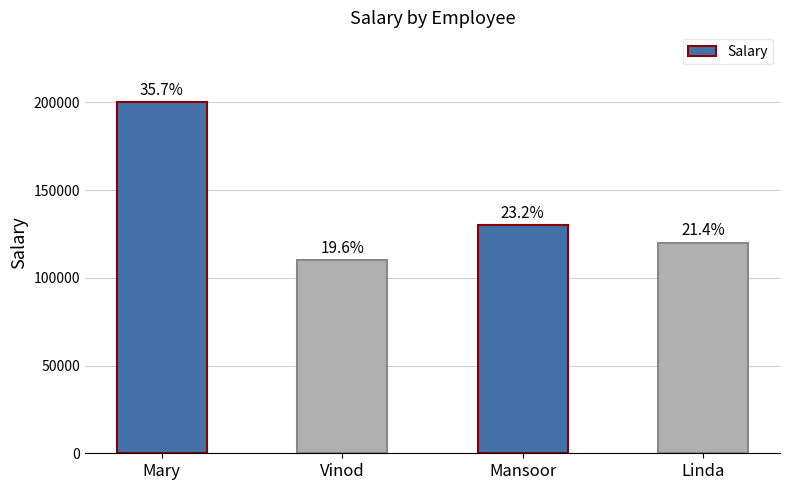

The chart shows a value of 130000 at Mansoor. True or false?

True